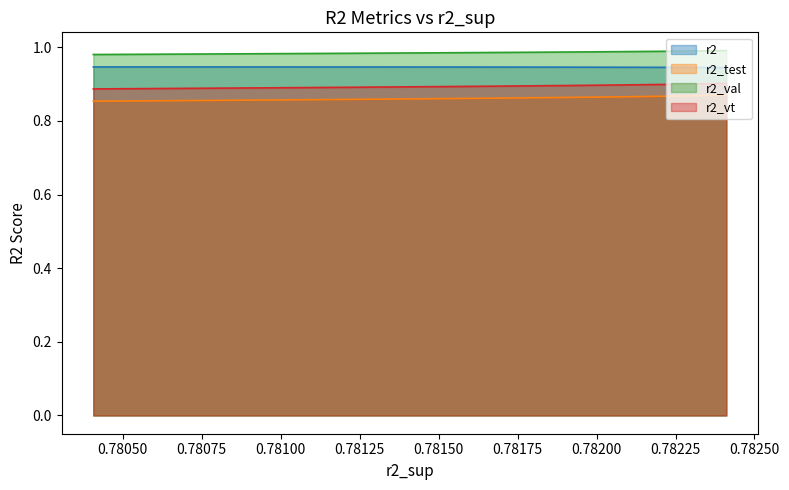

The value of r2_vt at model_15_8_8 is 1.5. True or false?

False